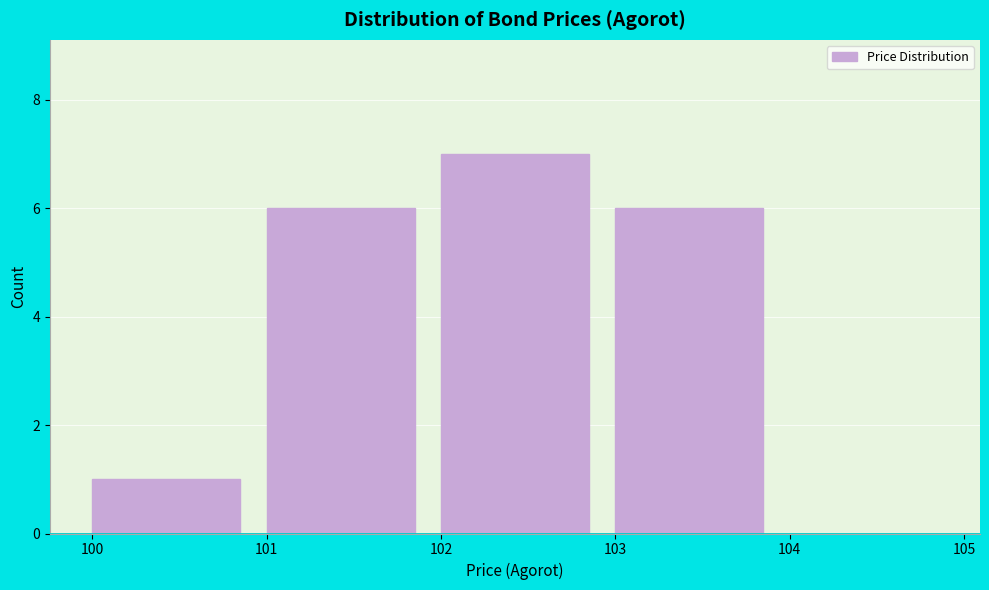

Reading left to right, list every bar in this chart as the range it spans on the x-axis followed by its height. The values are not printed on the chart, so give them approximately, as read against the axis.

100 to 101: 1
101 to 102: 6
102 to 103: 7
103 to 104: 6
104 to 105: 0